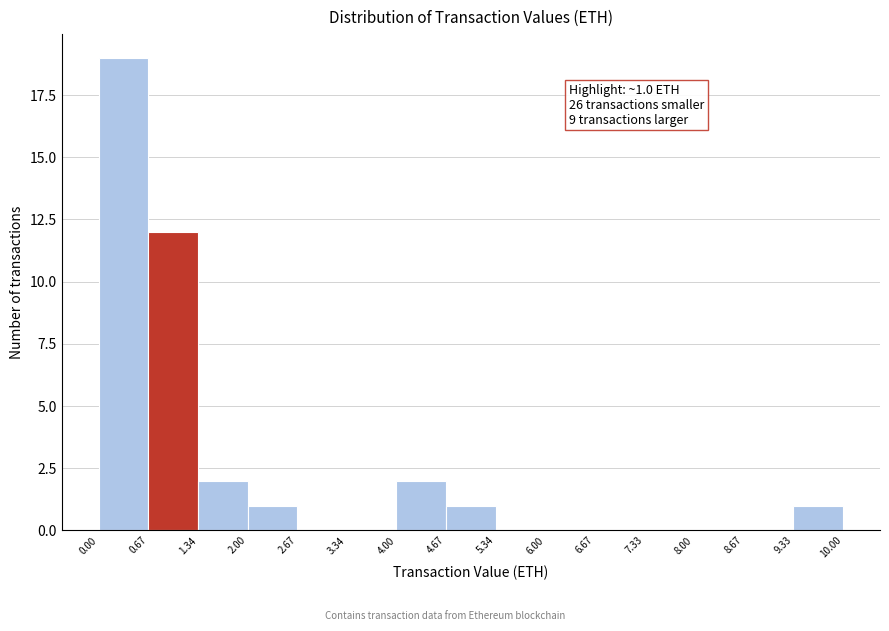

Which range on the x-axis has the tallest bar?

0.00 to 0.67